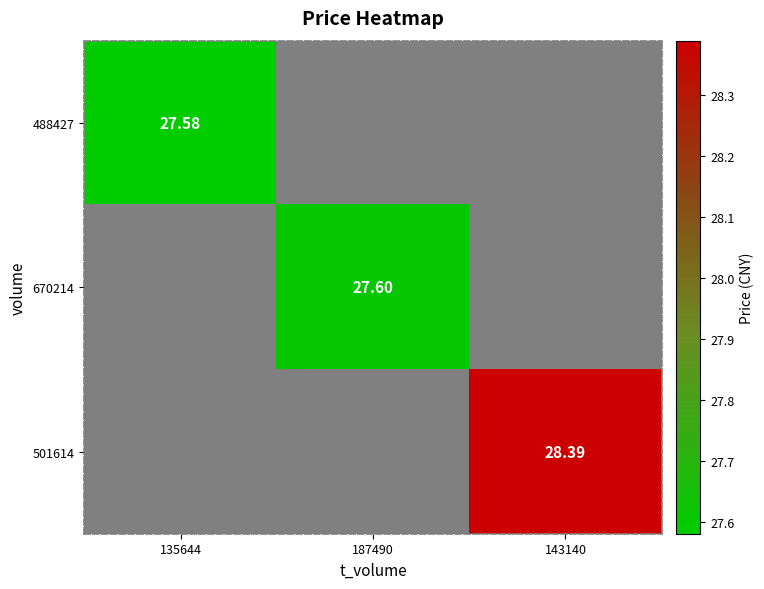

Which label corresponds to the smallest value in the chart?

135644